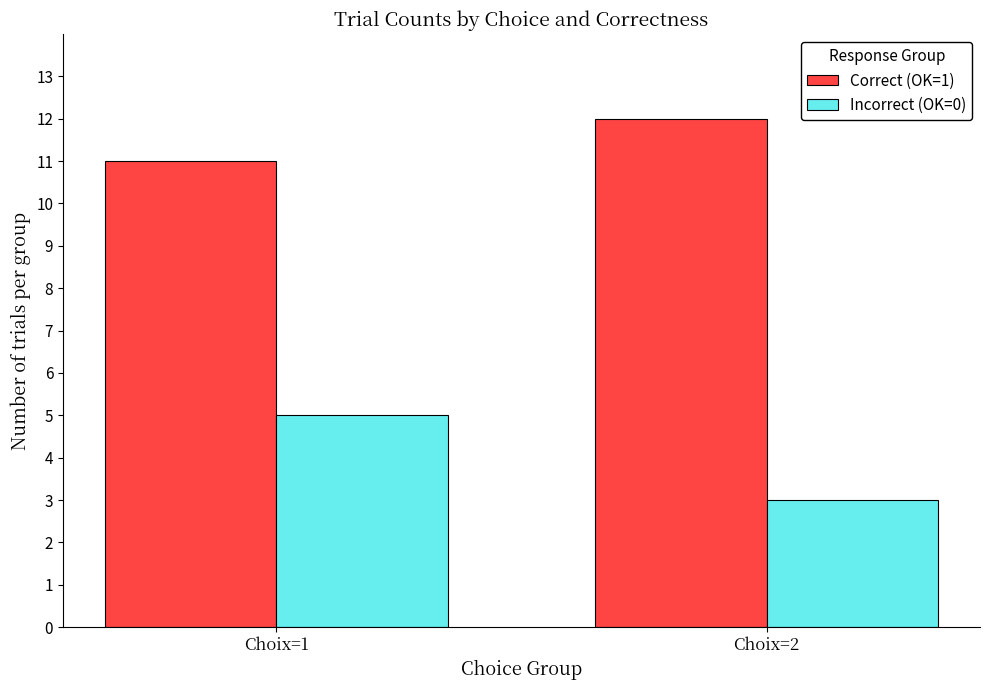

Which category has the lowest value in the Incorrect (OK=0) series?

Choix=2